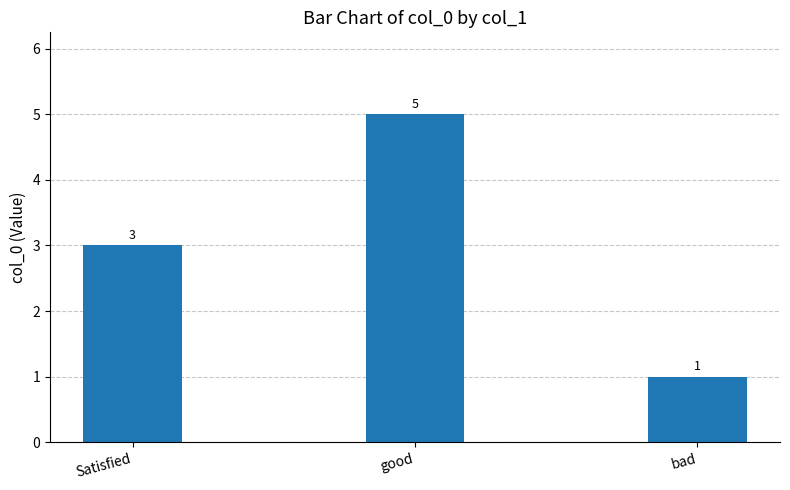

Which category has the highest value across all series?

good